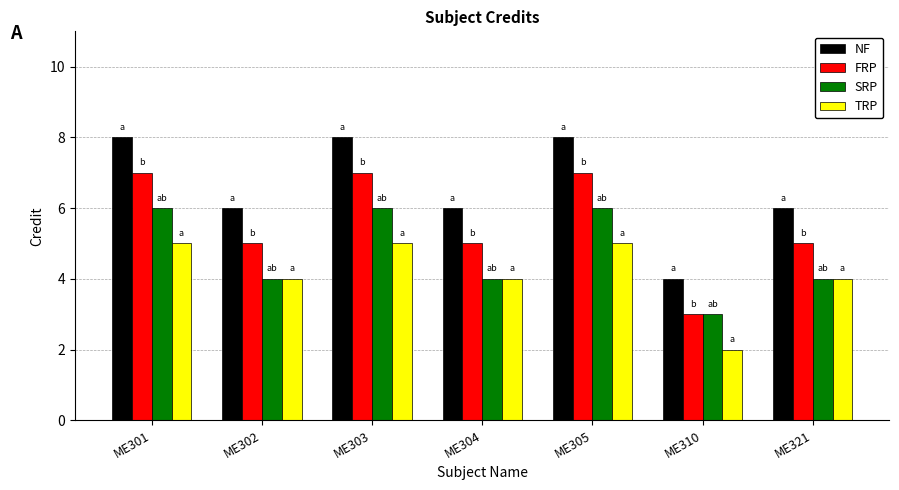

What is the value of the TRP bar at the 7th from the left?

4